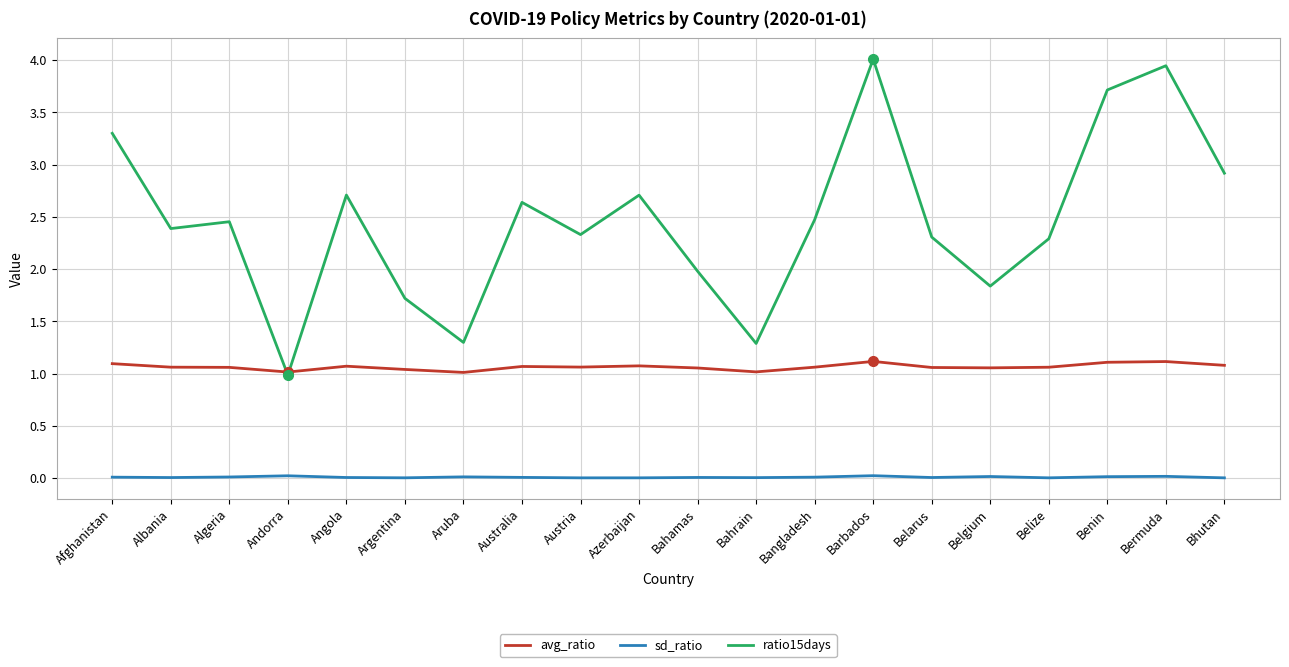

True or false: ratio15days has a value of 4.8 at Angola.

False